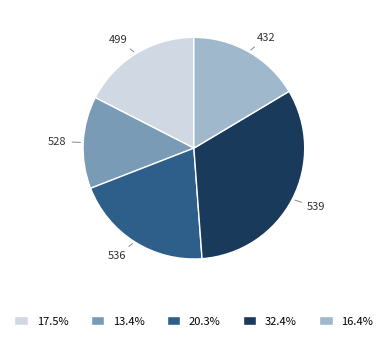

Combined, do 536 and 432 account for over 50%?

No